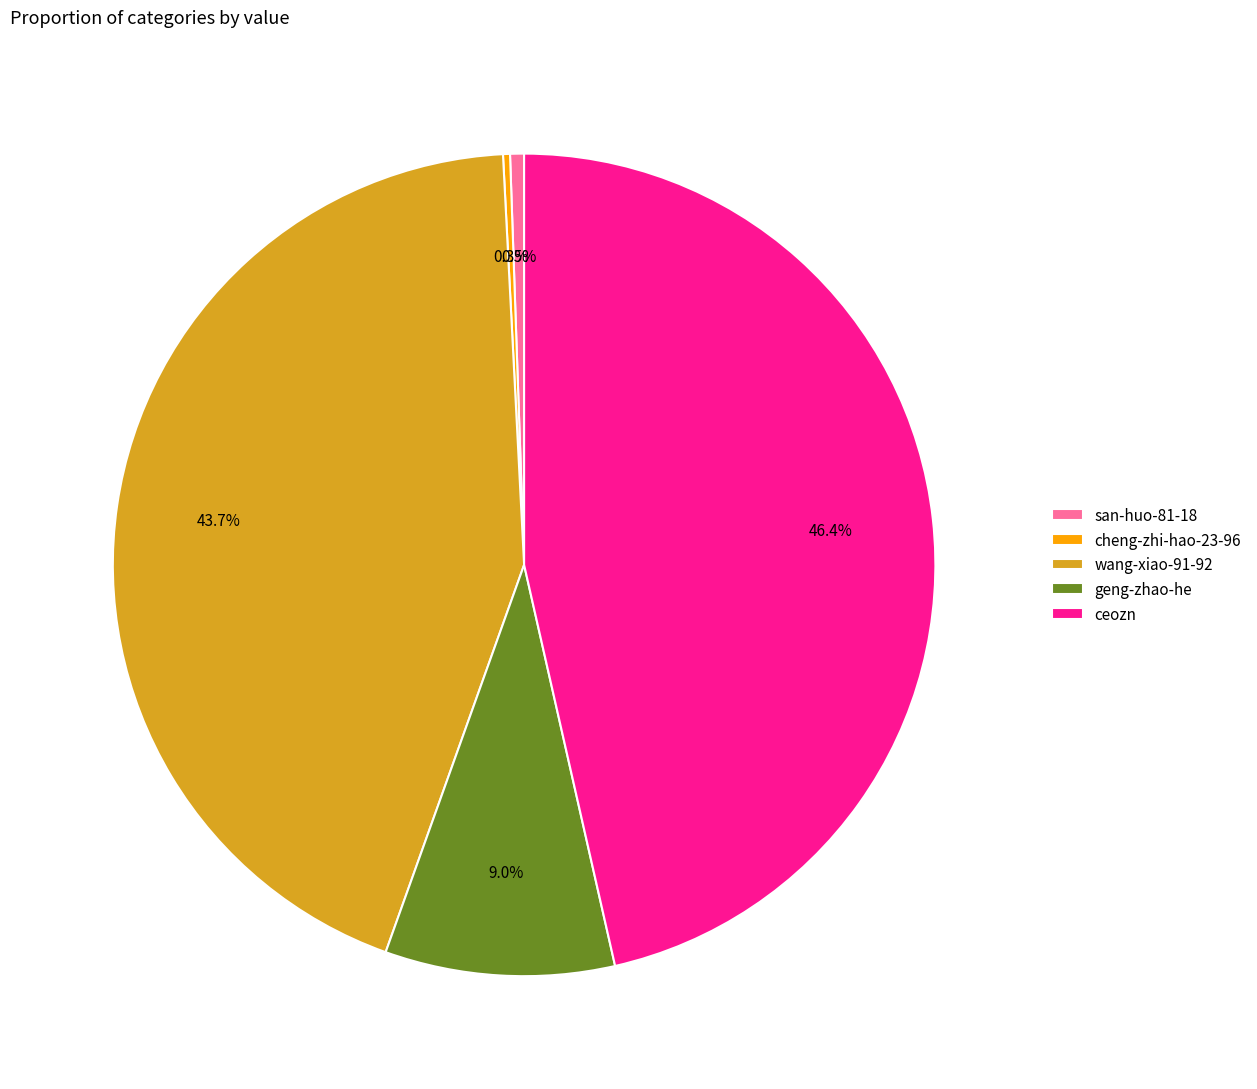

Which category has the biggest portion of the pie?

ceozn